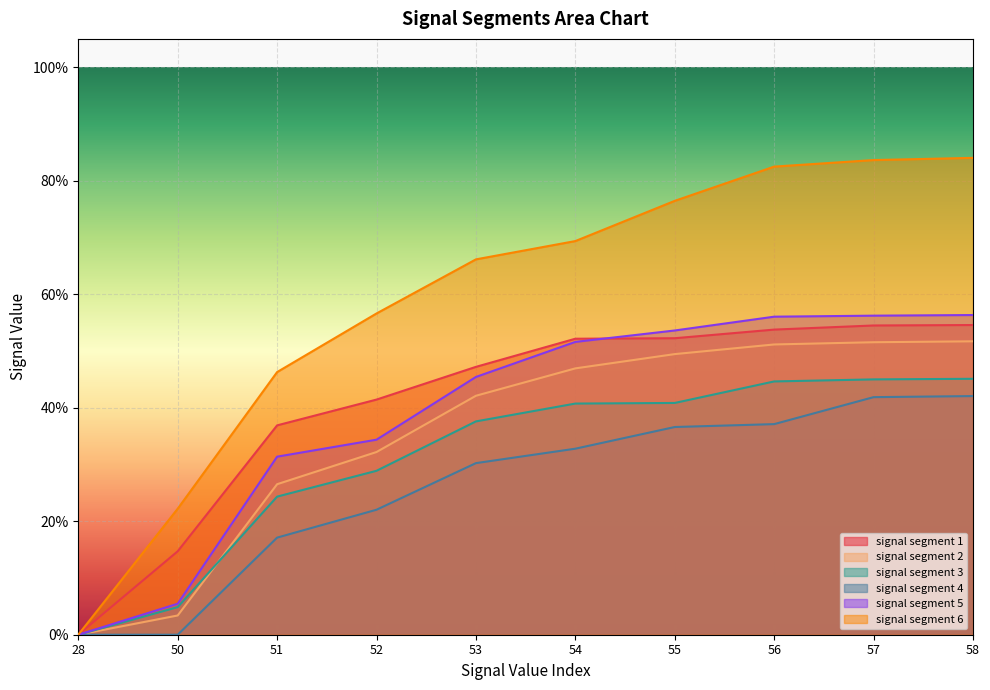

True or false: signal segment 6 has more than 1 points higher than both neighbors.

False